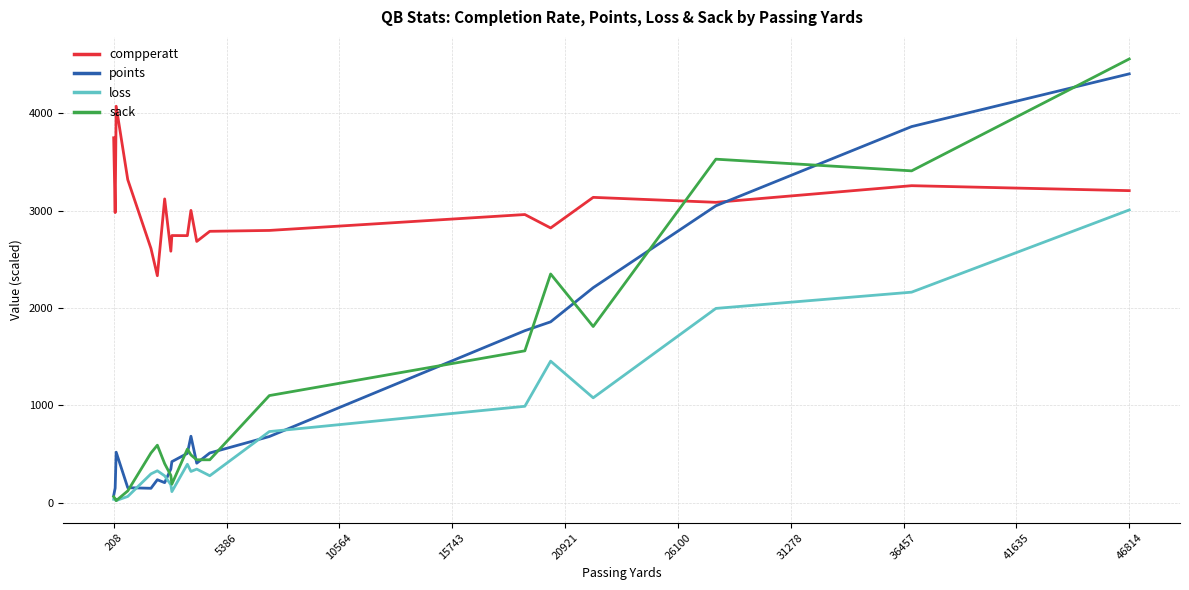

Which series ends up on top after the final intersection of sack and compperatt?

sack